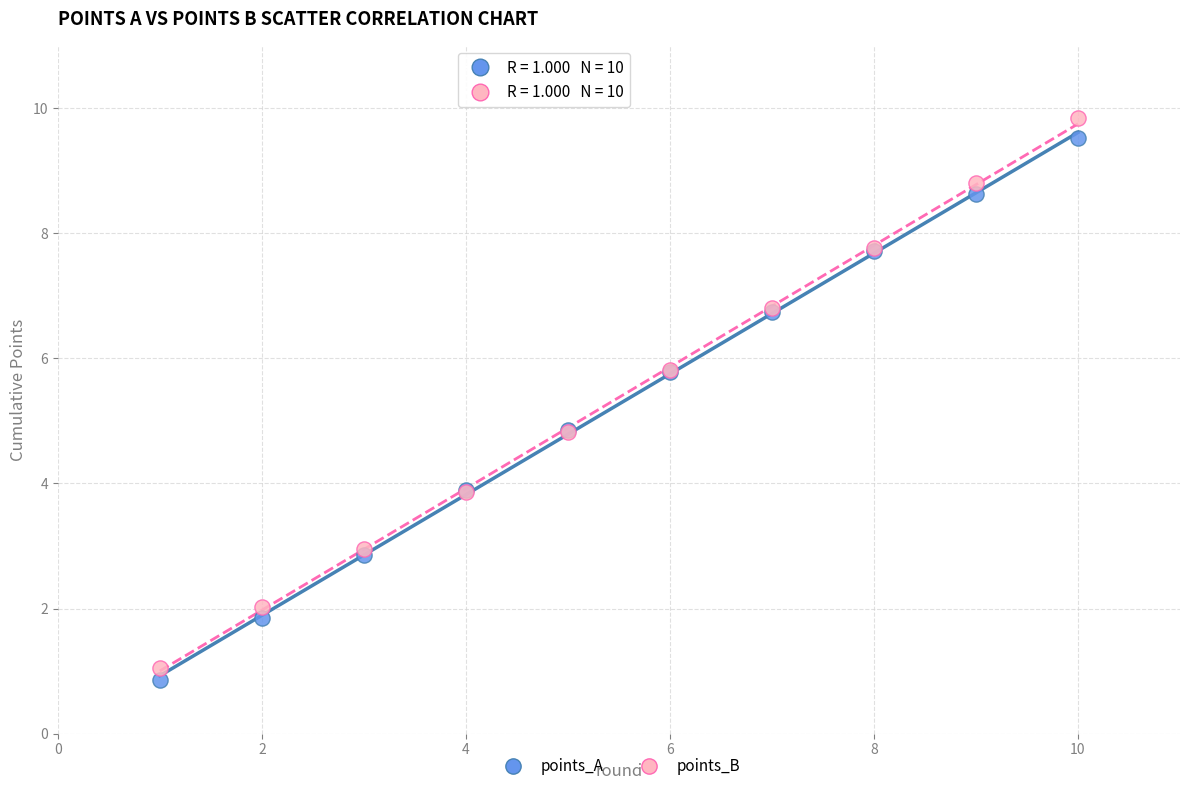

What is the X range (max minus min) for the scatter plot?

9.0